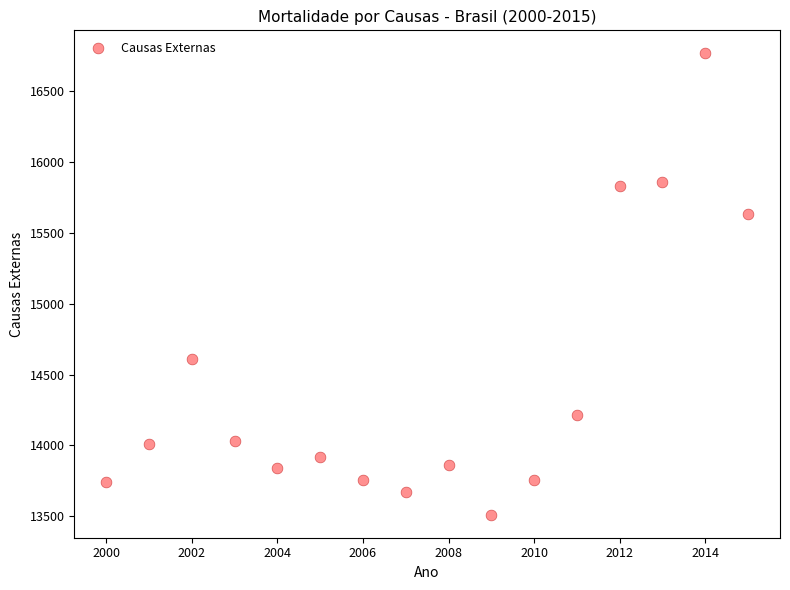

What is the range of X values (max minus min)?

15